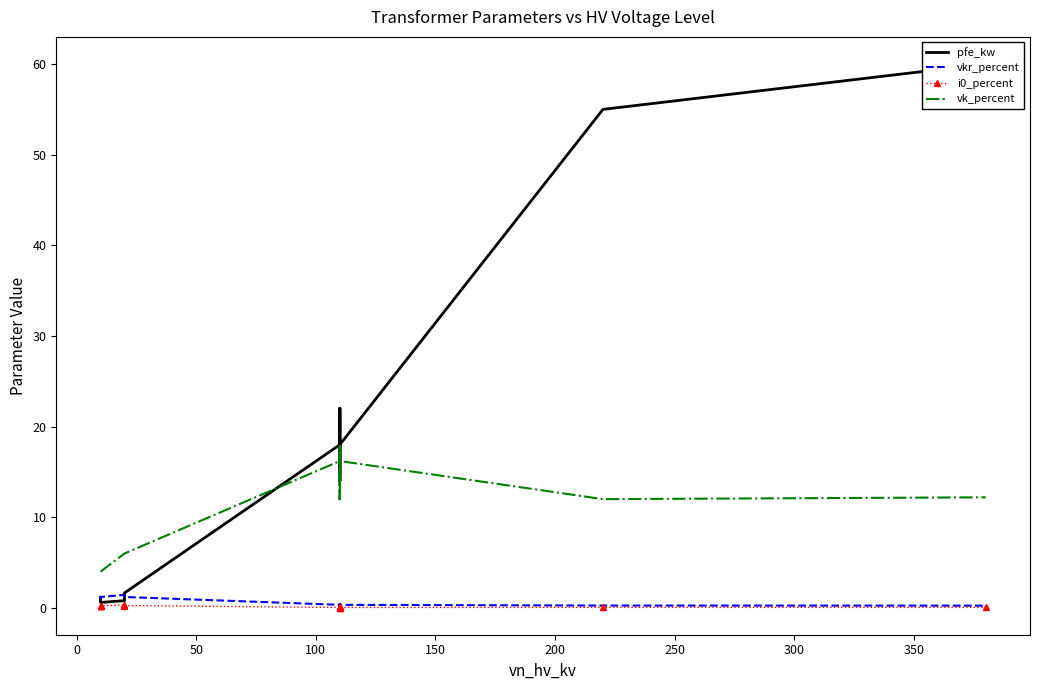

Which series has the largest total across all categories?

pfe_kw